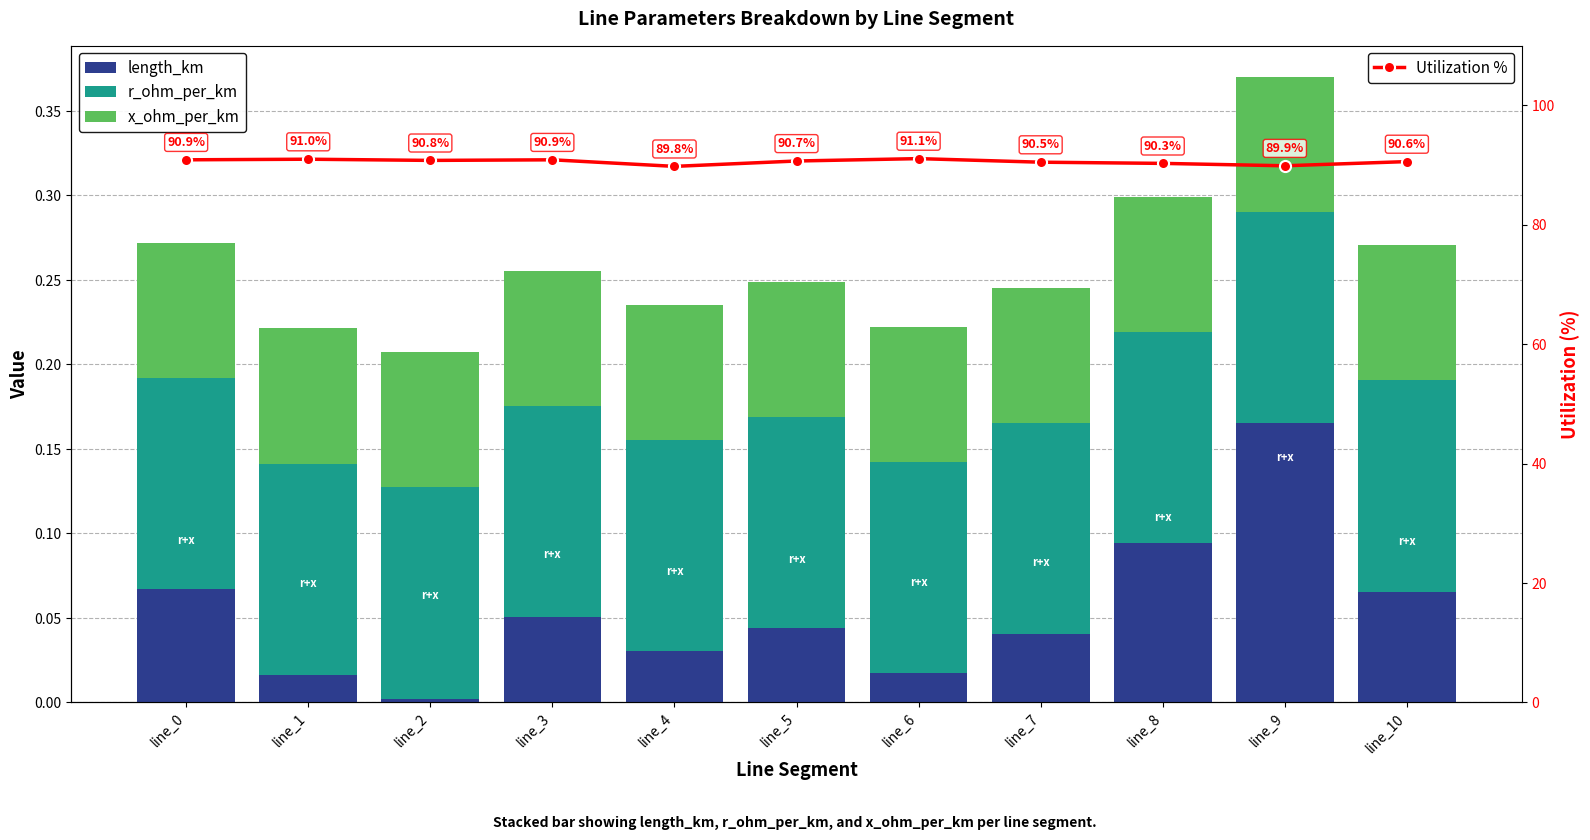

Which category has the highest value across all series?

line_6